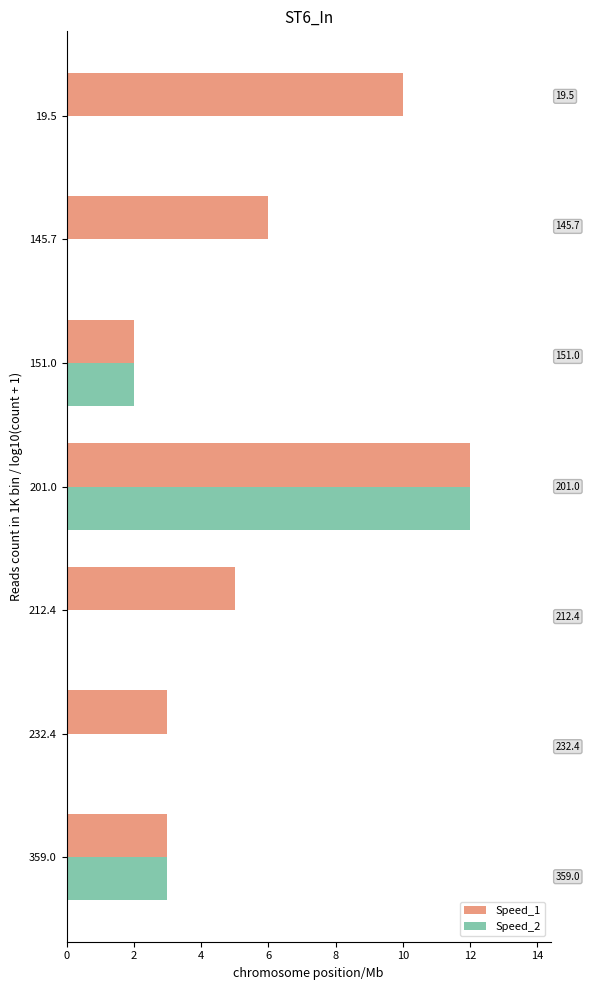

Which series has the largest total across all categories?

Speed_1